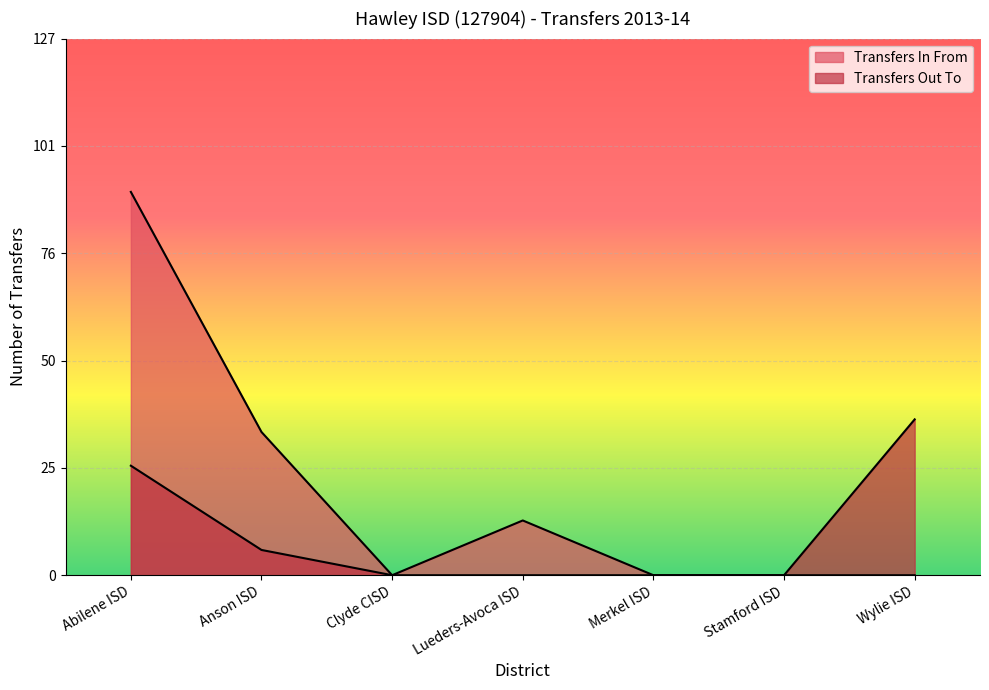

How many Transfers In From values are between 0 and 34?

6